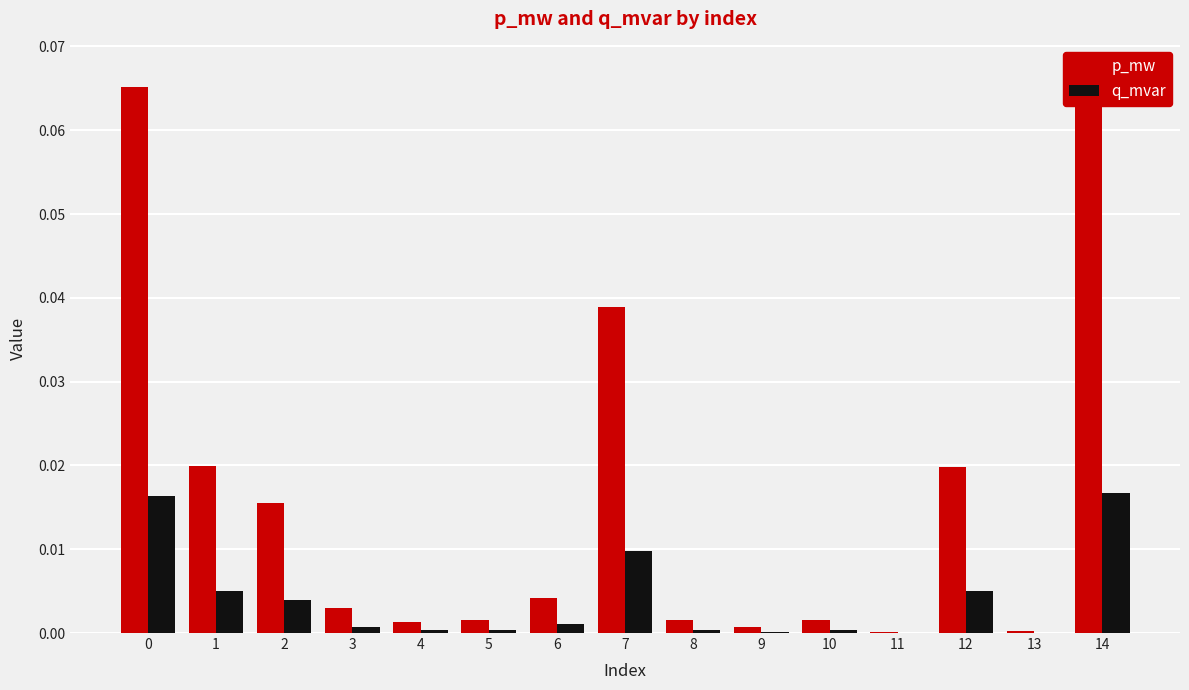

At 10, list the series in order from largest to smallest.

p_mw, q_mvar